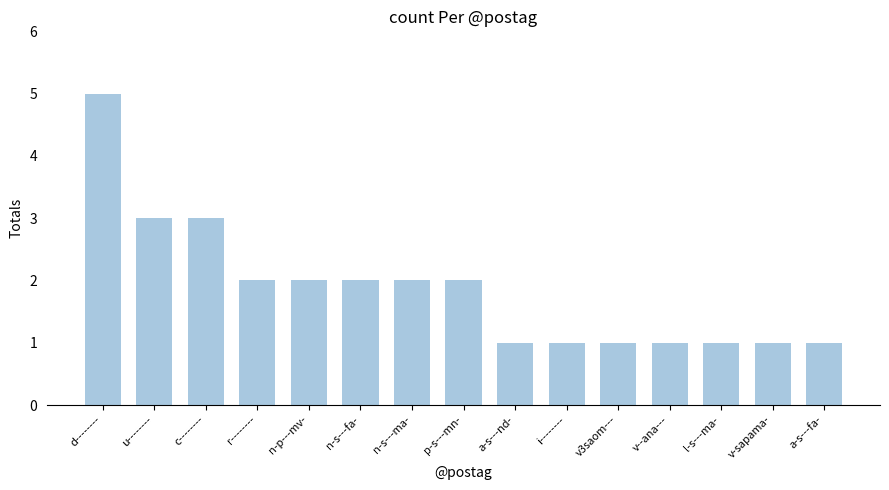

What is the value of the 1st bar from the left?

5